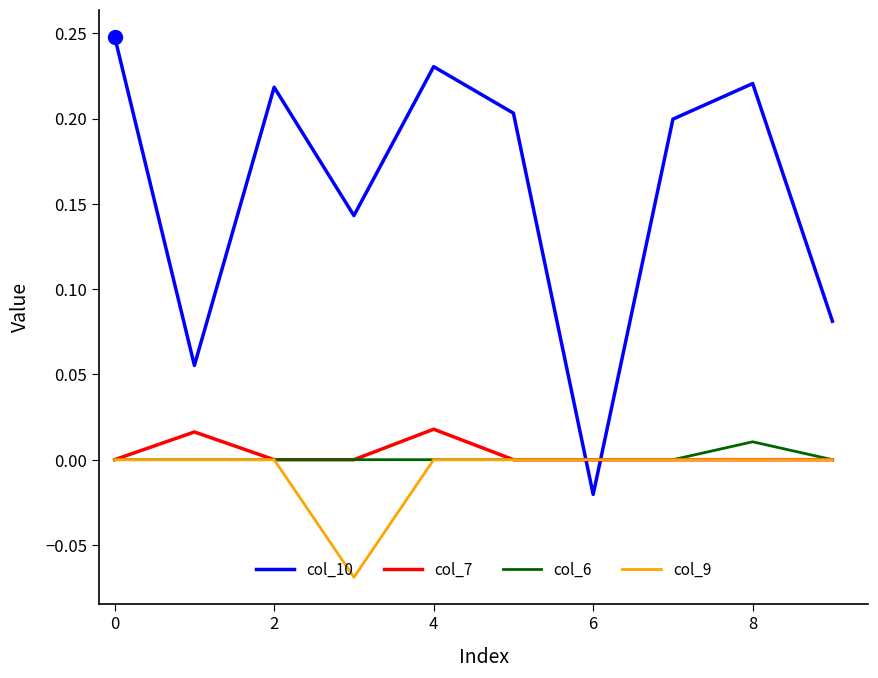

Which series has the widest spread of values?

col_10